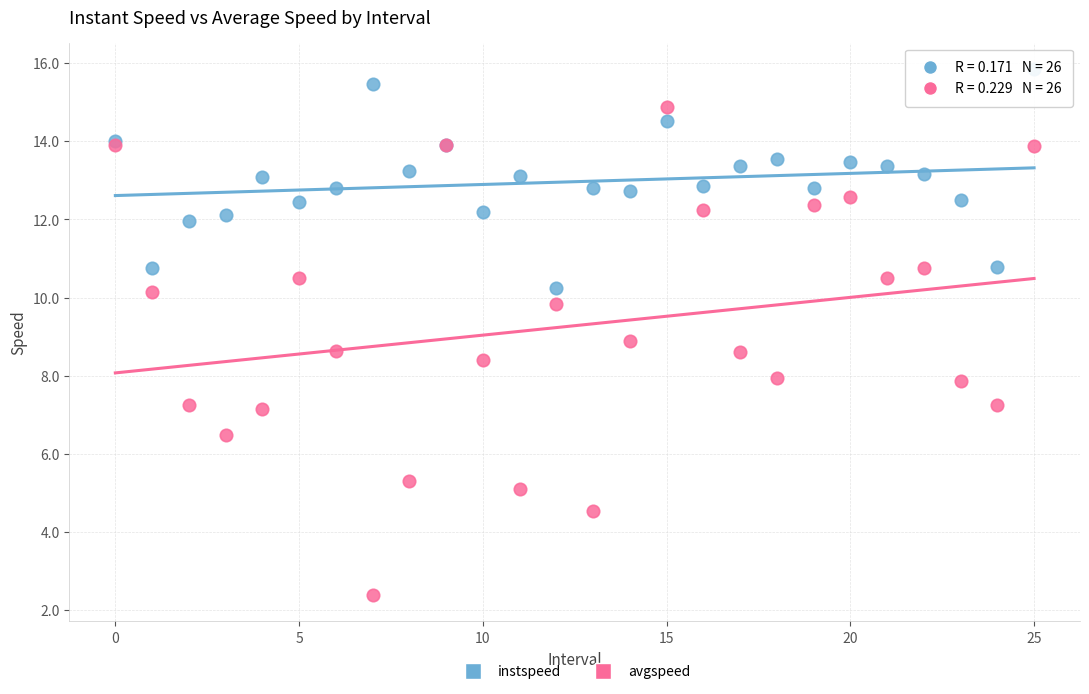

Which series contains the highest Y value?

instspeed